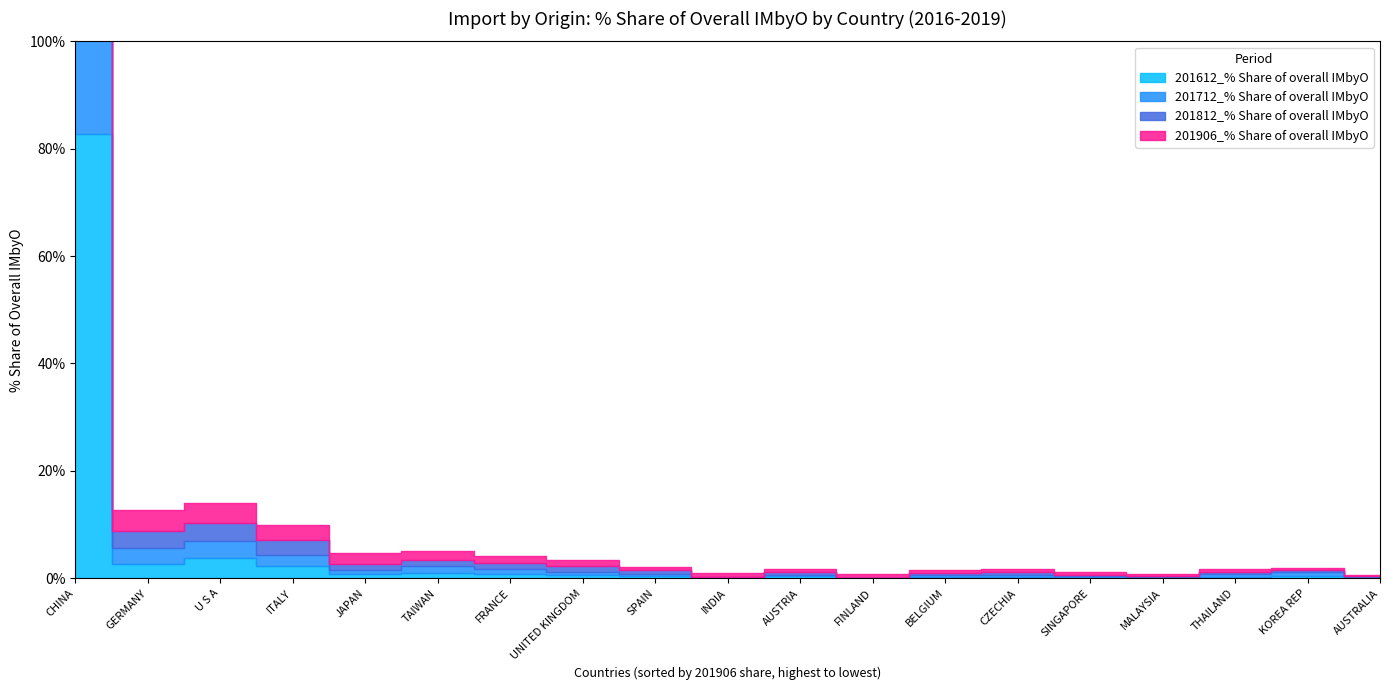

Which label corresponds to the largest value in the chart?

CHINA